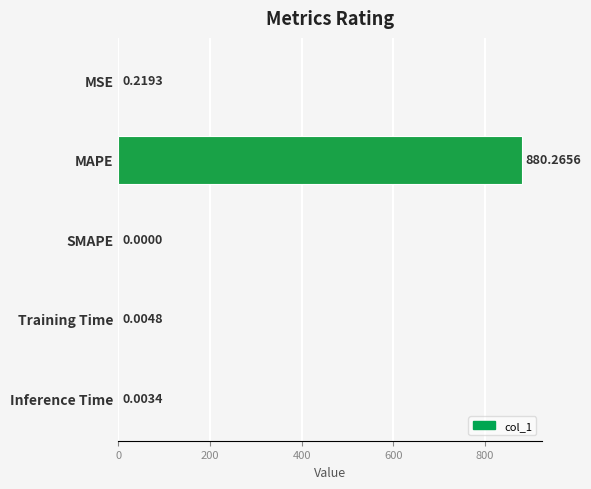

Which category has the highest value across all series?

MAPE